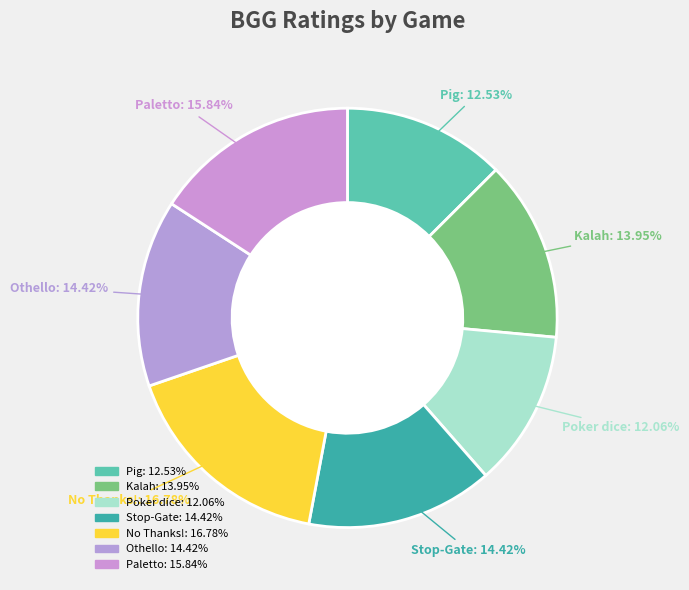

How many slices are in this pie chart?

7